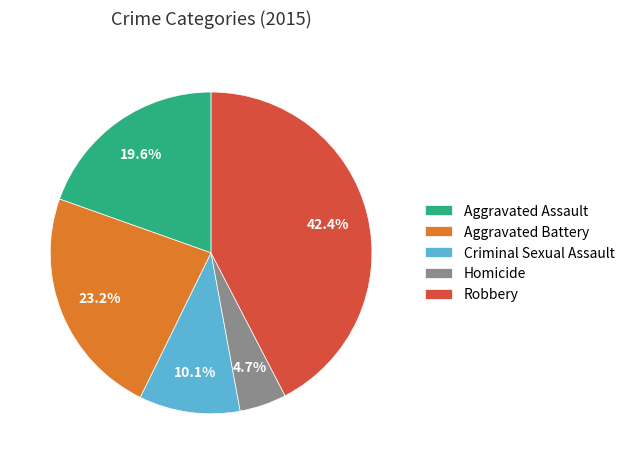

To the nearest percent, what is the difference between the Robbery and Criminal Sexual Assault slice percentages?

32%